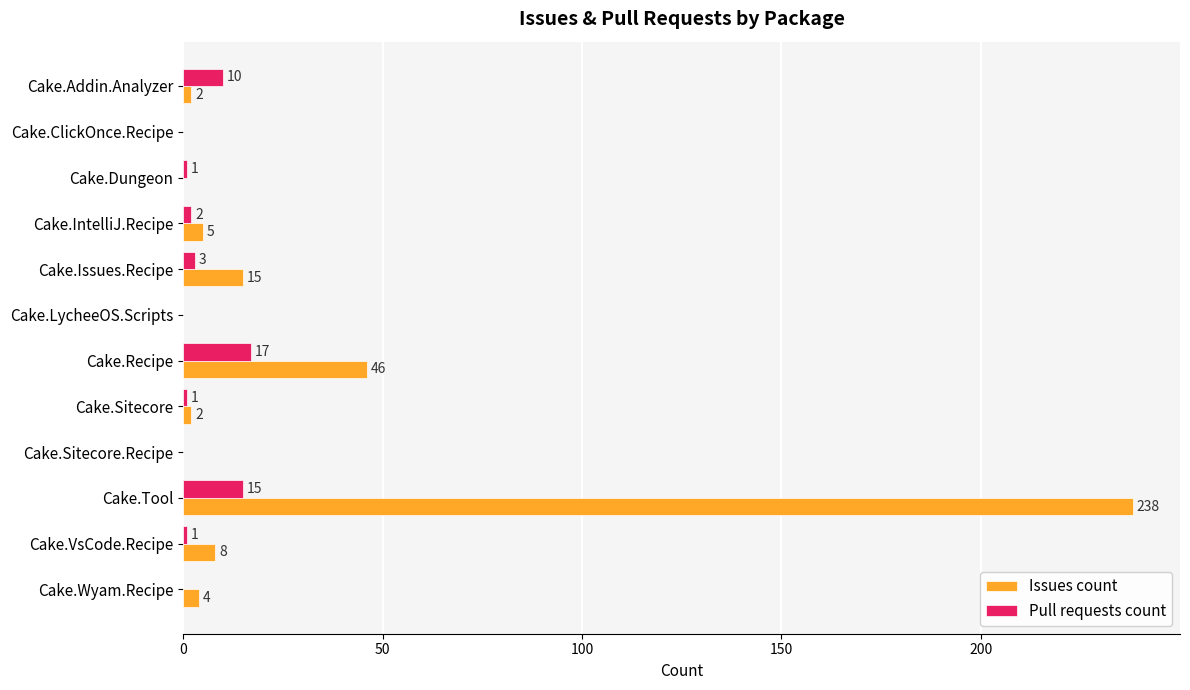

At which category does the chart reach its peak across all series?

Cake.Tool